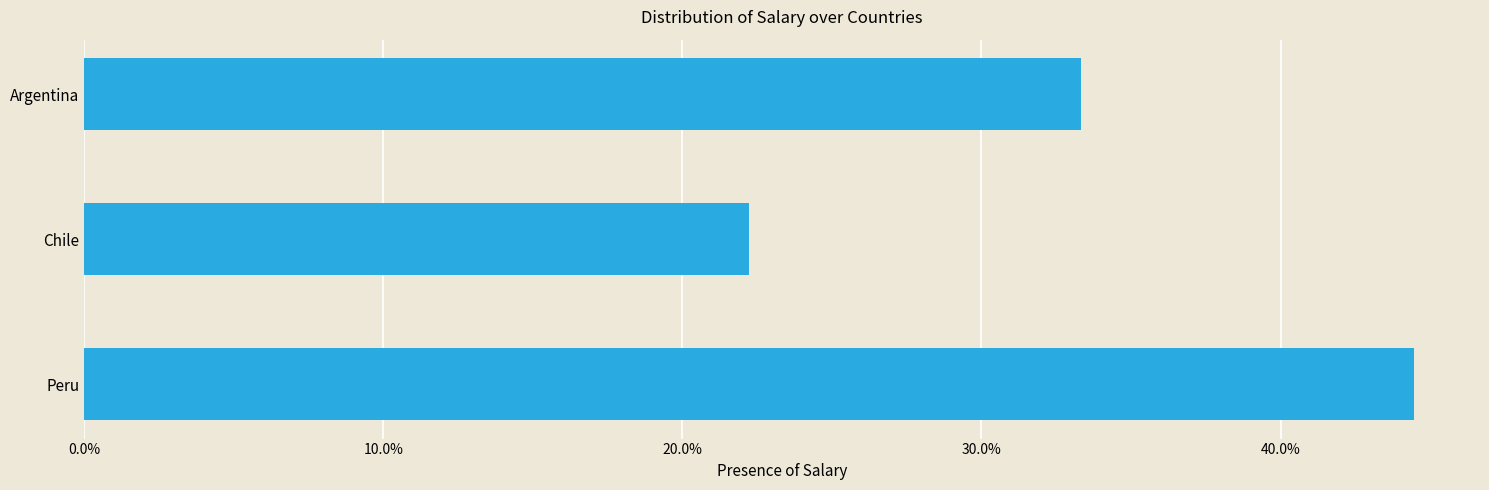

Is it true that the value at Peru is 44.4?

True